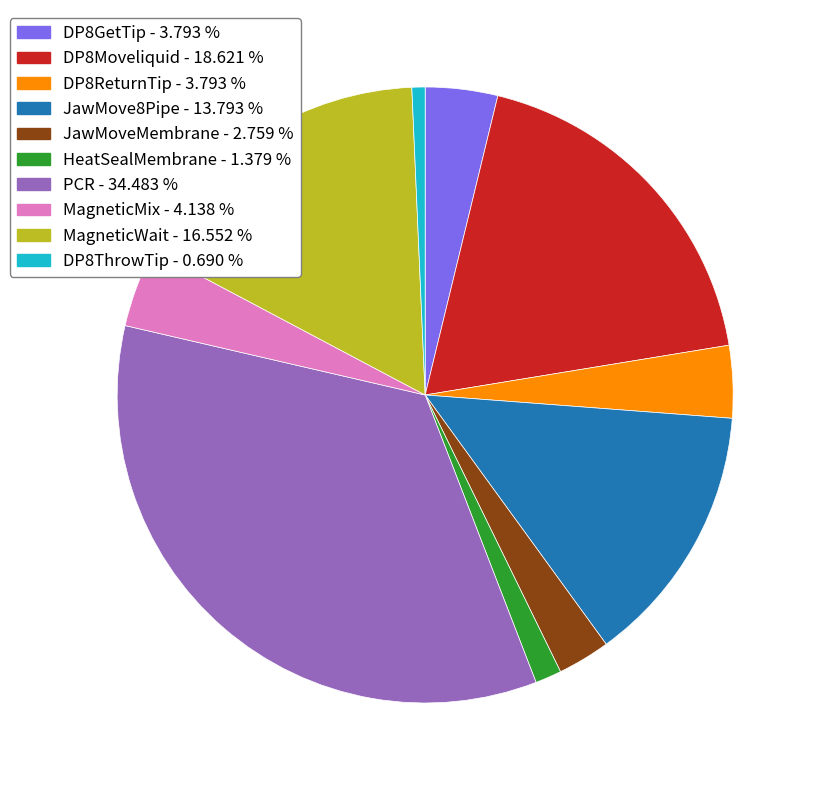

Does DP8ThrowTip account for over 50% of the chart?

No